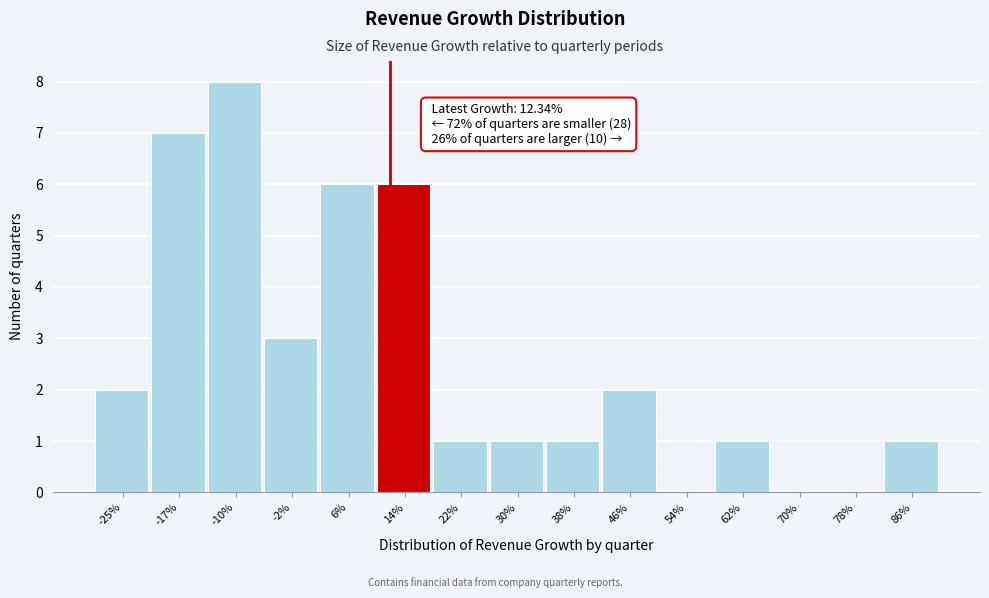

Reading left to right, extract all data points from this chart.

-25%=2	-17%=7	-10%=8	-2%=3	6%=6	14%=6	22%=1	30%=1	38%=1	46%=2	54%=0	62%=1	70%=0	78%=0	86%=1